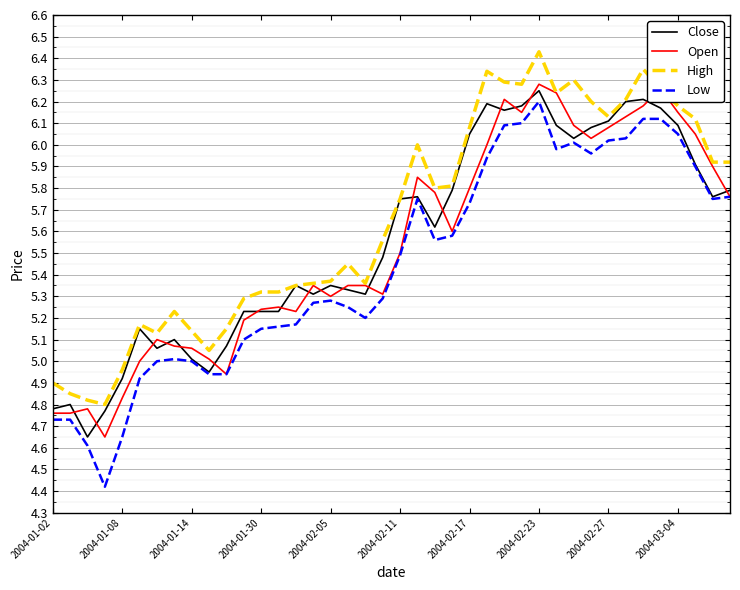

What is the minimum value shown in the chart?

4.4